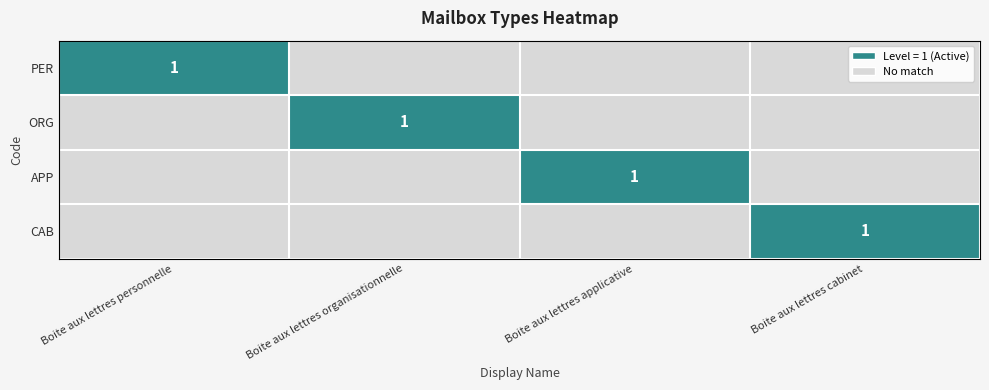

What is the difference between the highest and lowest values at Boite aux lettres organisationnelle?

1